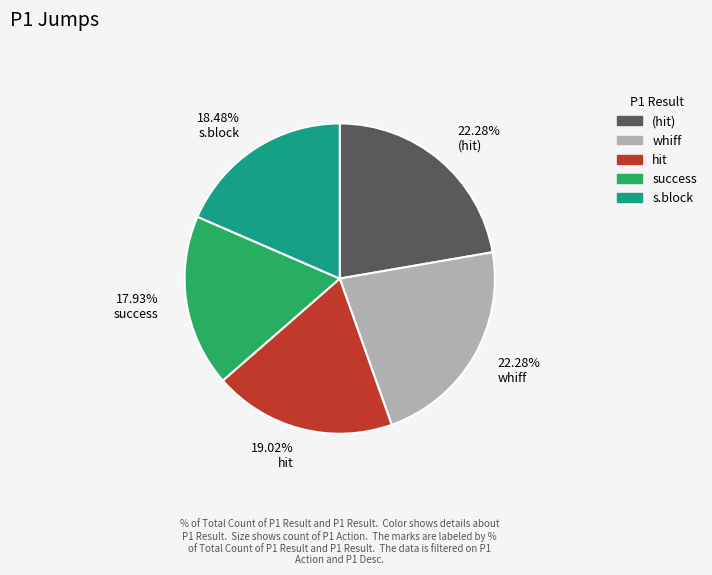

Approximately how many times larger is the value at 18.48% s.block compared to 19.02% hit?

1.0